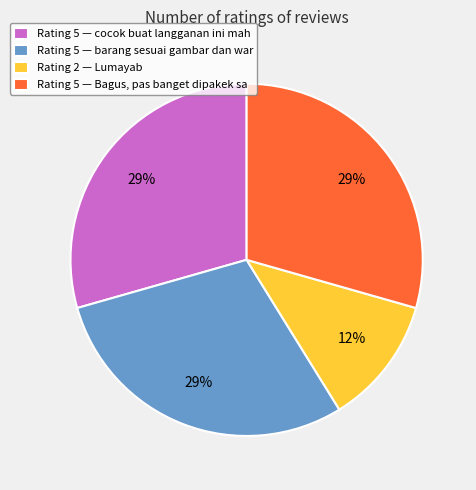

What is the ratio of the value at Rating 5 — cocok buat langganan ini mah to the value at Rating 5 — barang sesuai gambar dan war?

1.0